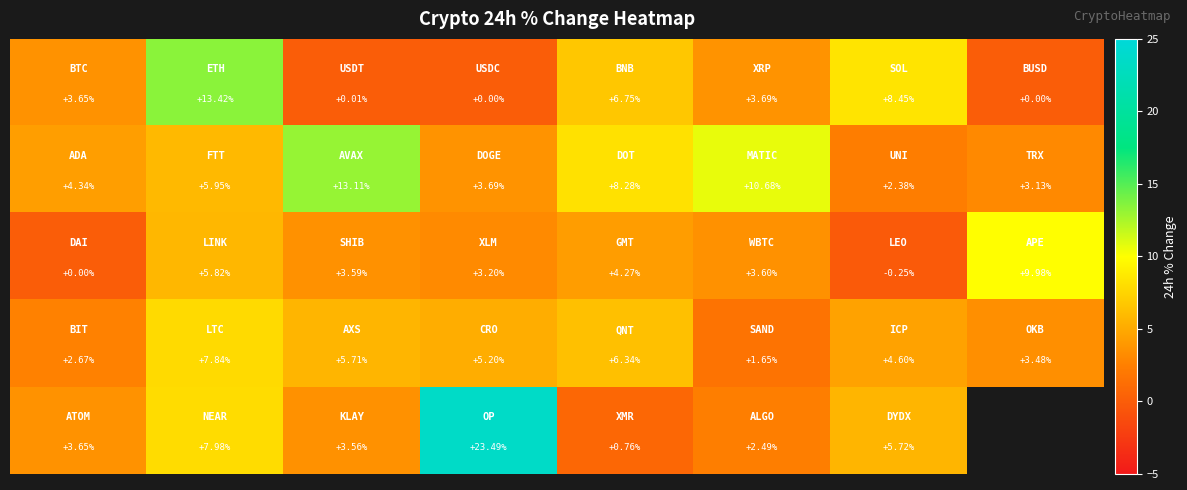

What is the smallest value displayed?

-0.2